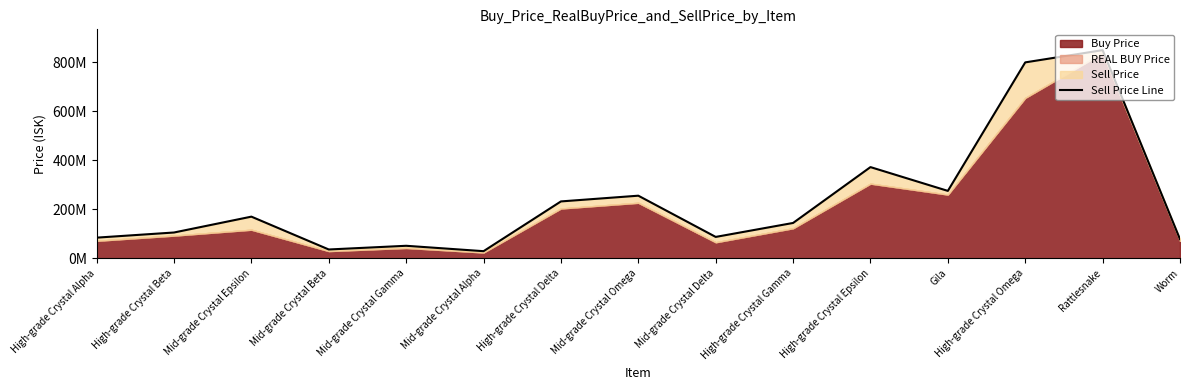

What is the ratio of the value at Gila to the value at Mid-grade Crystal Gamma?

5.4